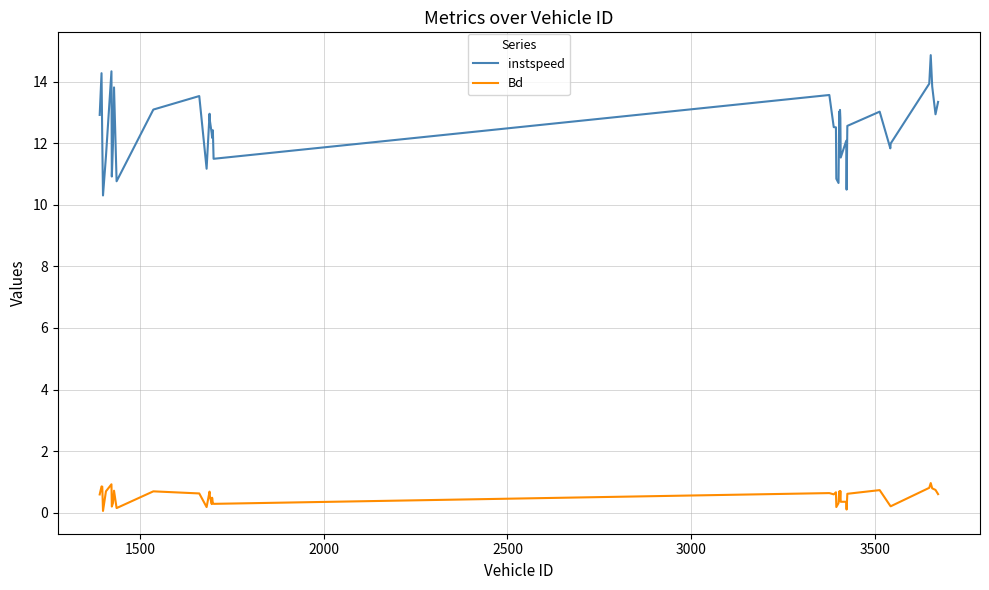

Which series has the largest total across all categories?

instspeed